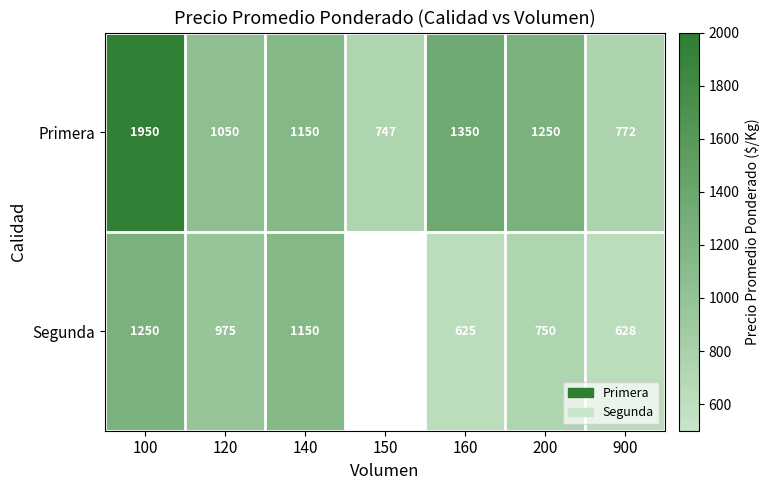

How many distinct data groups are displayed?

2